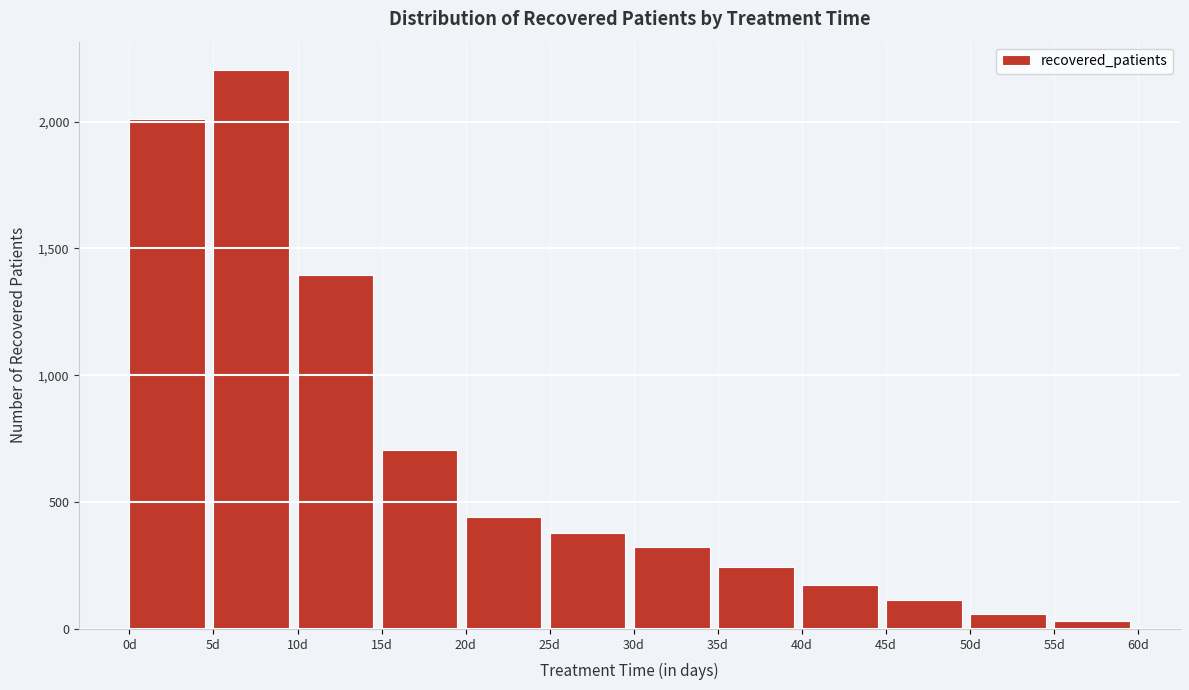

Reading left to right, transcribe all the data shown in this chart.

2011	2205	1394	707	442	380	323	243	175	113	59	30